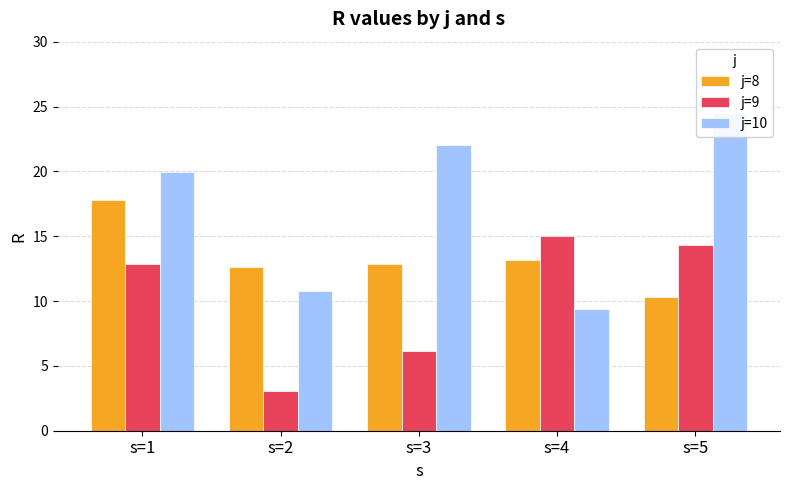

What is the spread (max minus min) of values at s=5?

14.2